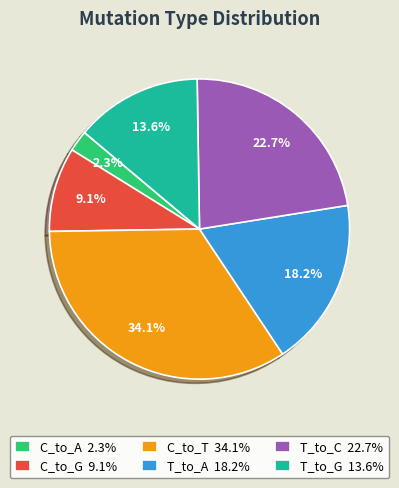

Do C_to_G and T_to_G together represent more than half of the pie?

No